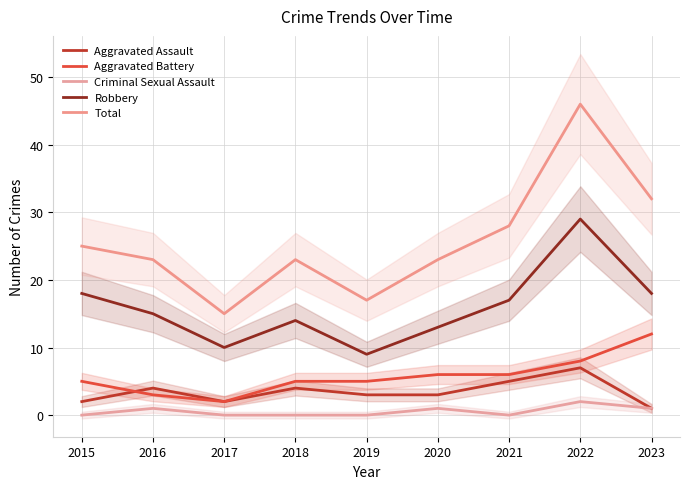

Where is Criminal Sexual Assault nearest to the value 1?

2016